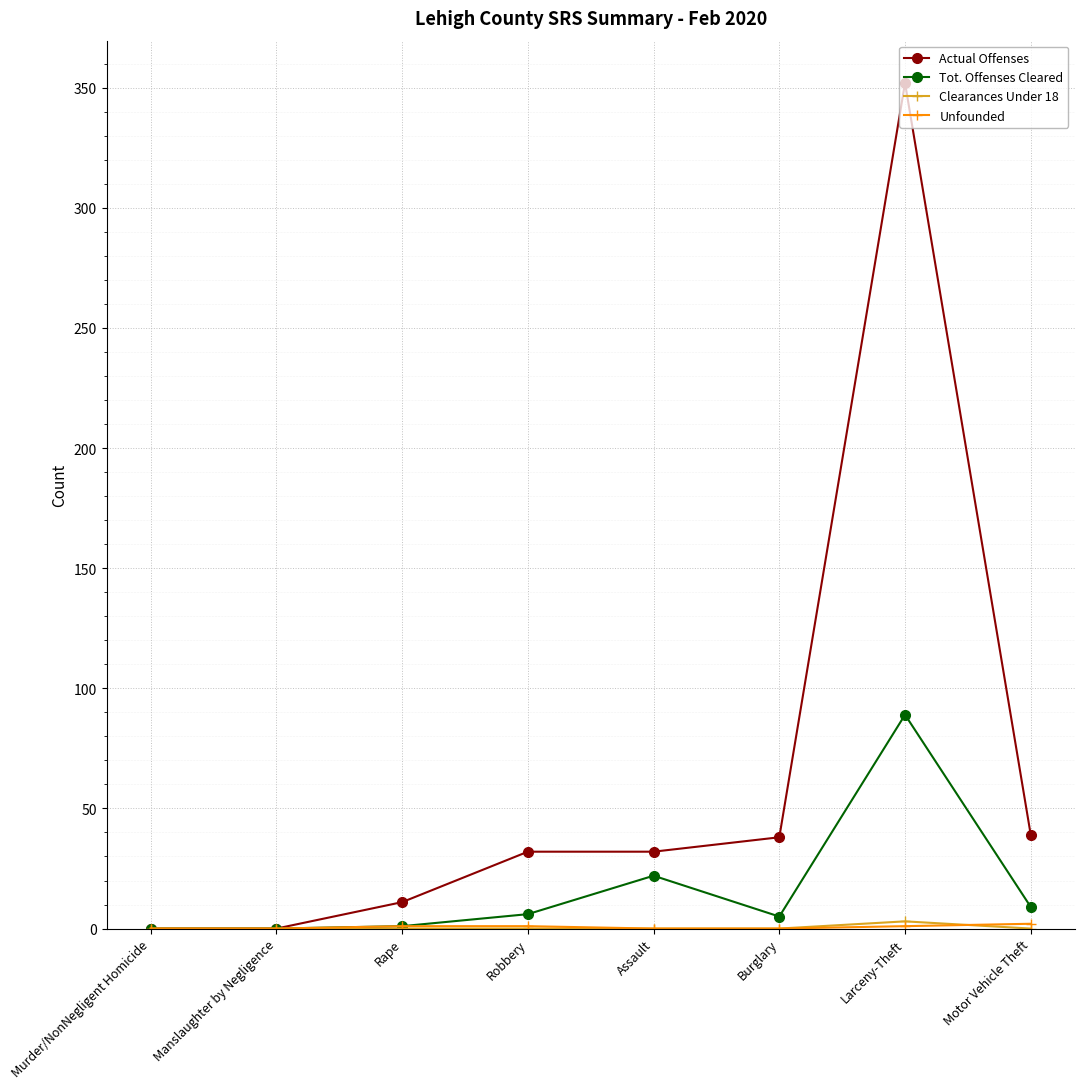

What is the difference between the maximum and minimum values in the Actual Offenses series?

352